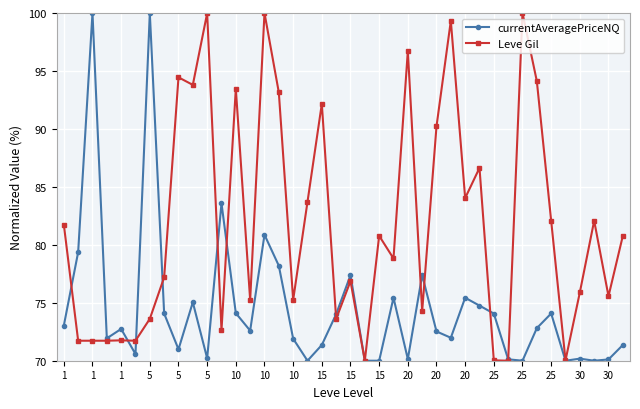

Does the chart have visible grid lines?

Yes